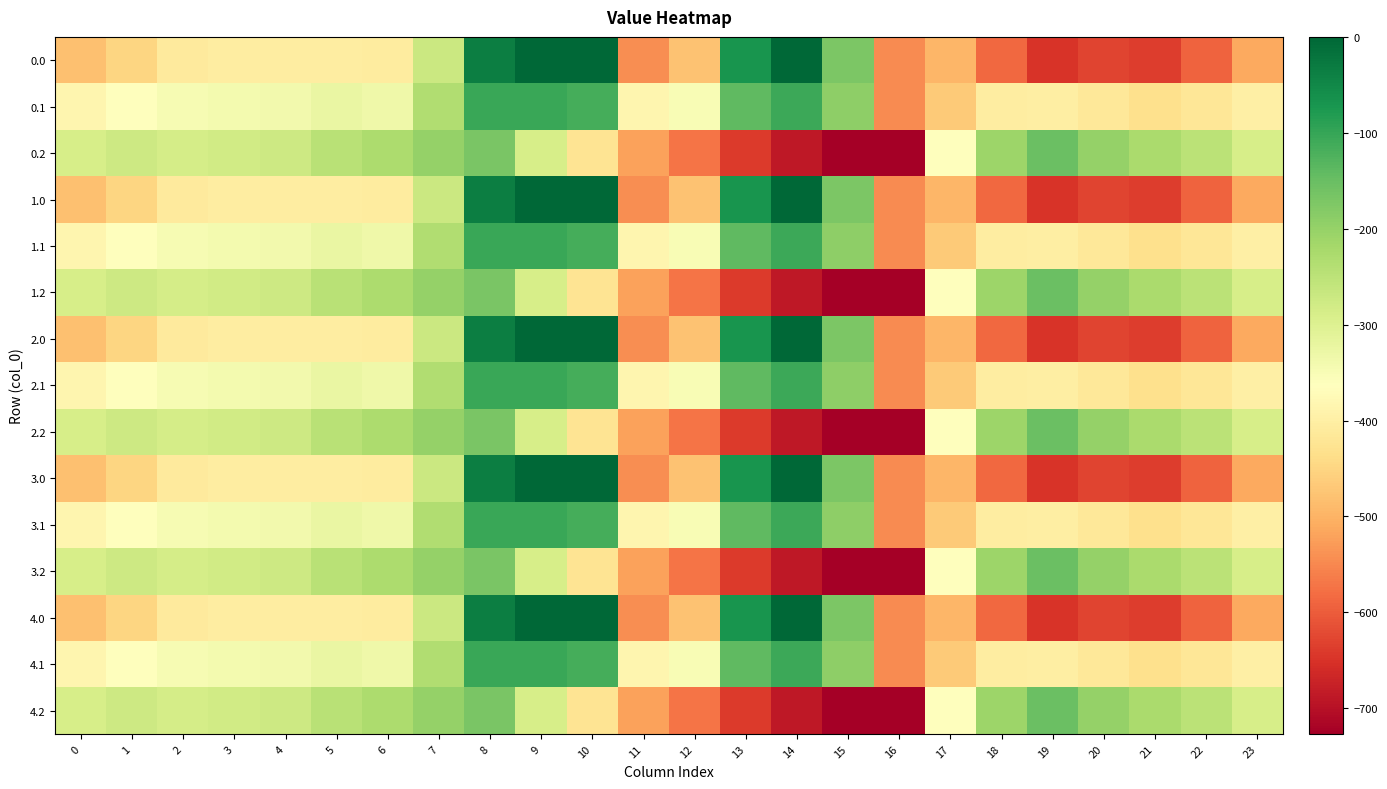

Rank the series at 3 from highest to lowest value.

0.2, 1.2, 2.2, 3.2, 4.2, 0.1, 1.1, 2.1, 3.1, 4.1, 0.0, 1.0, 2.0, 3.0, 4.0